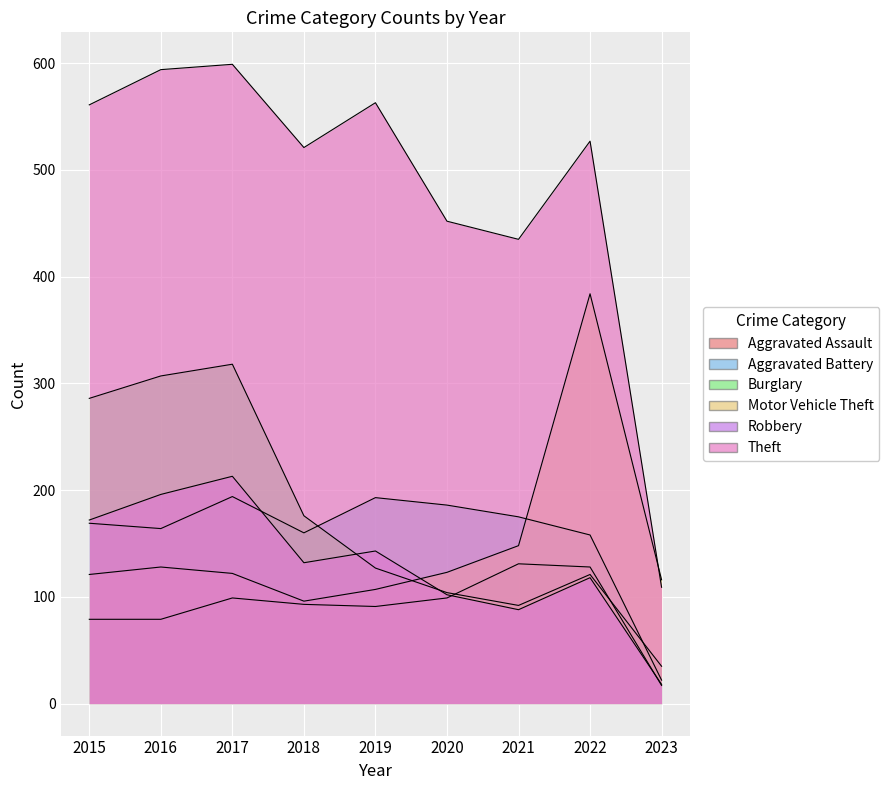

At which category does the chart reach its peak across all series?

2017